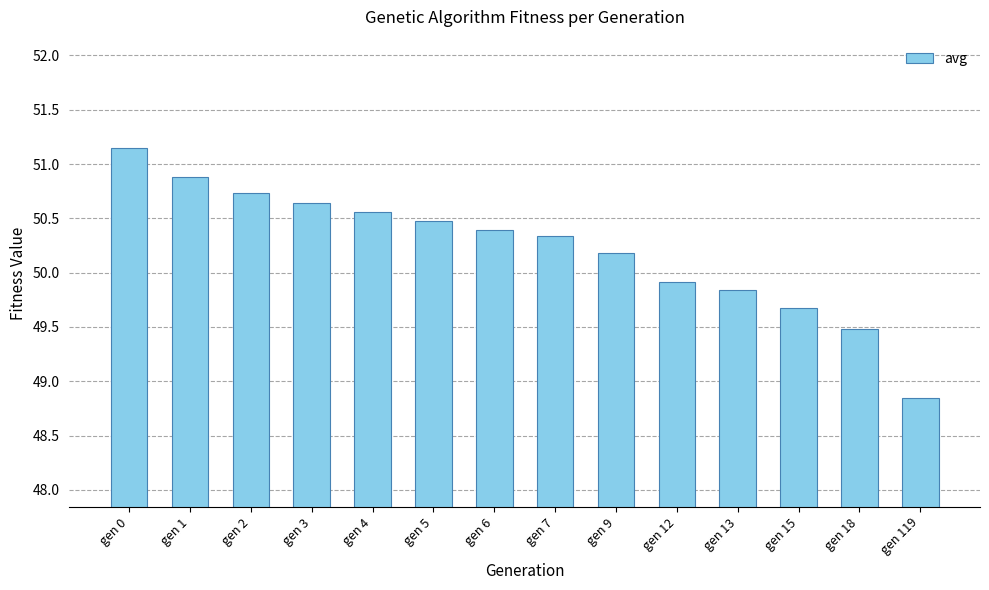

The chart shows a value of 24.4 at gen 6. True or false?

False